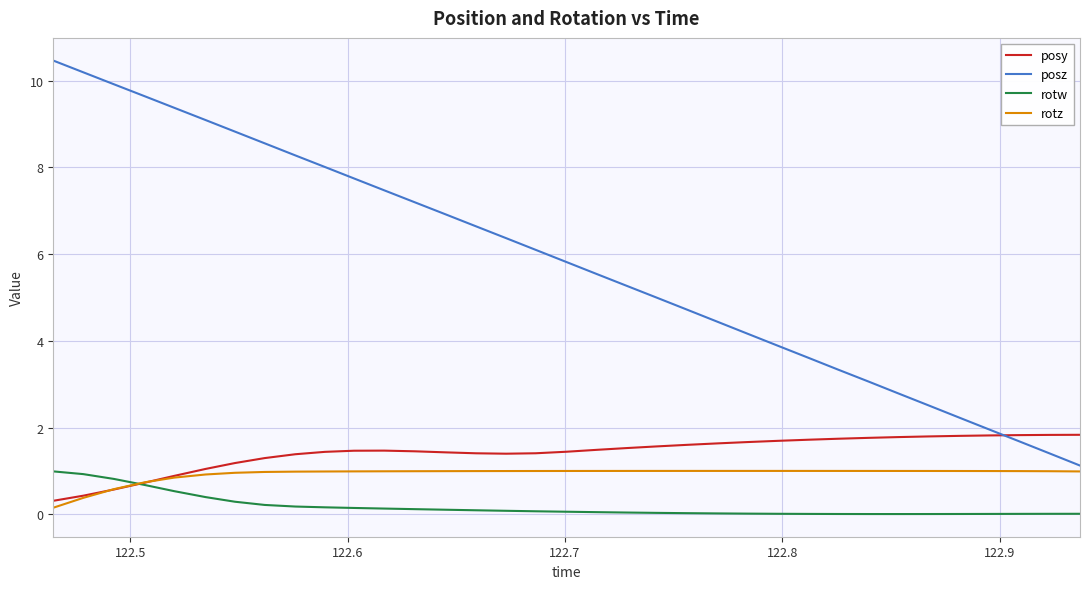

Which series has the largest total across all categories?

posz